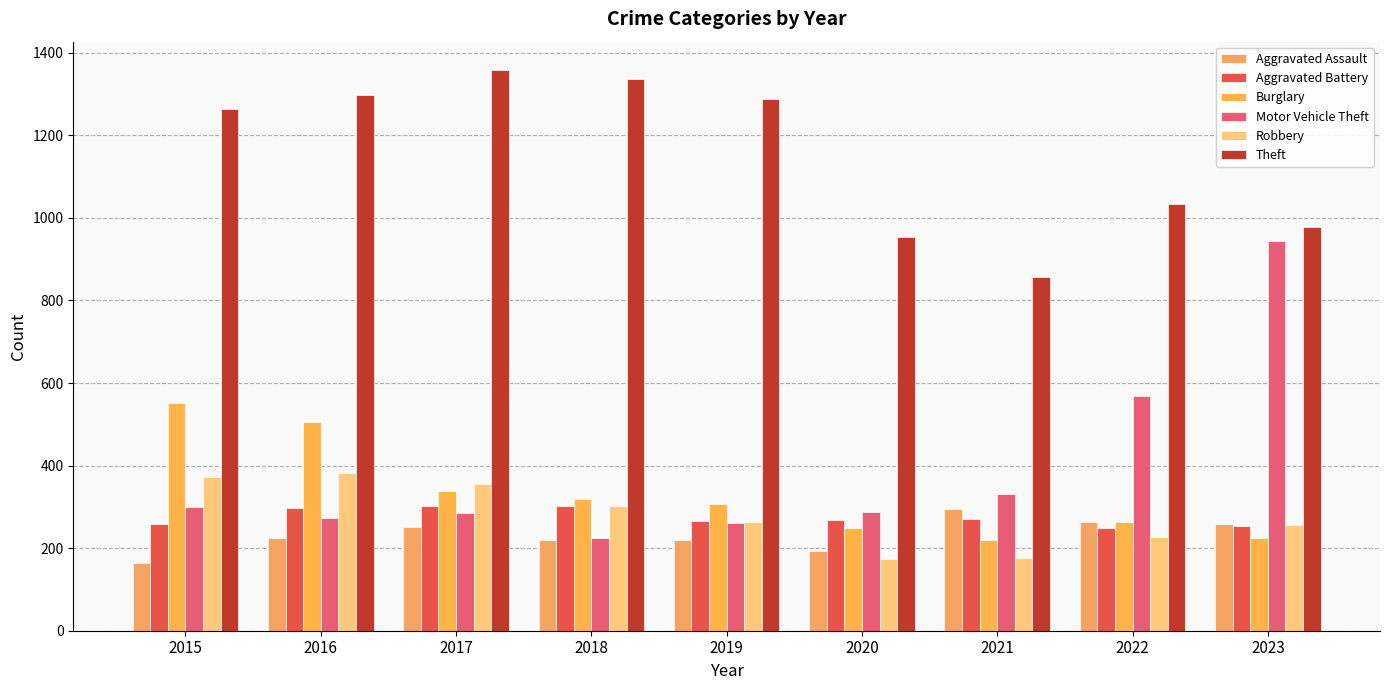

What are all the series names shown in the legend?

Aggravated Assault, Aggravated Battery, Burglary, Motor Vehicle Theft, Robbery, Theft